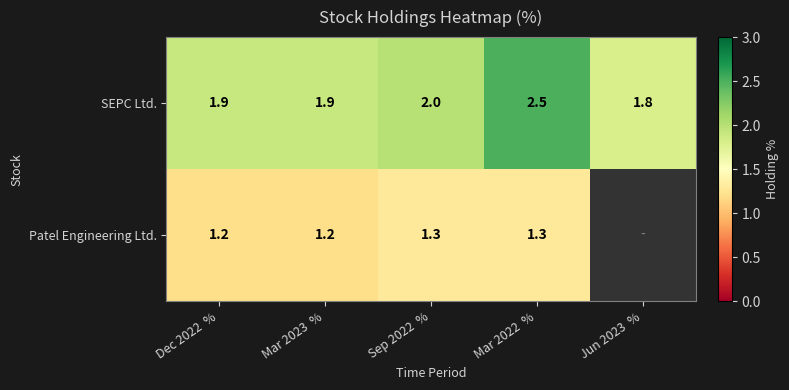

At Mar 2022  %, list the series in order from largest to smallest.

SEPC Ltd., Patel Engineering Ltd.